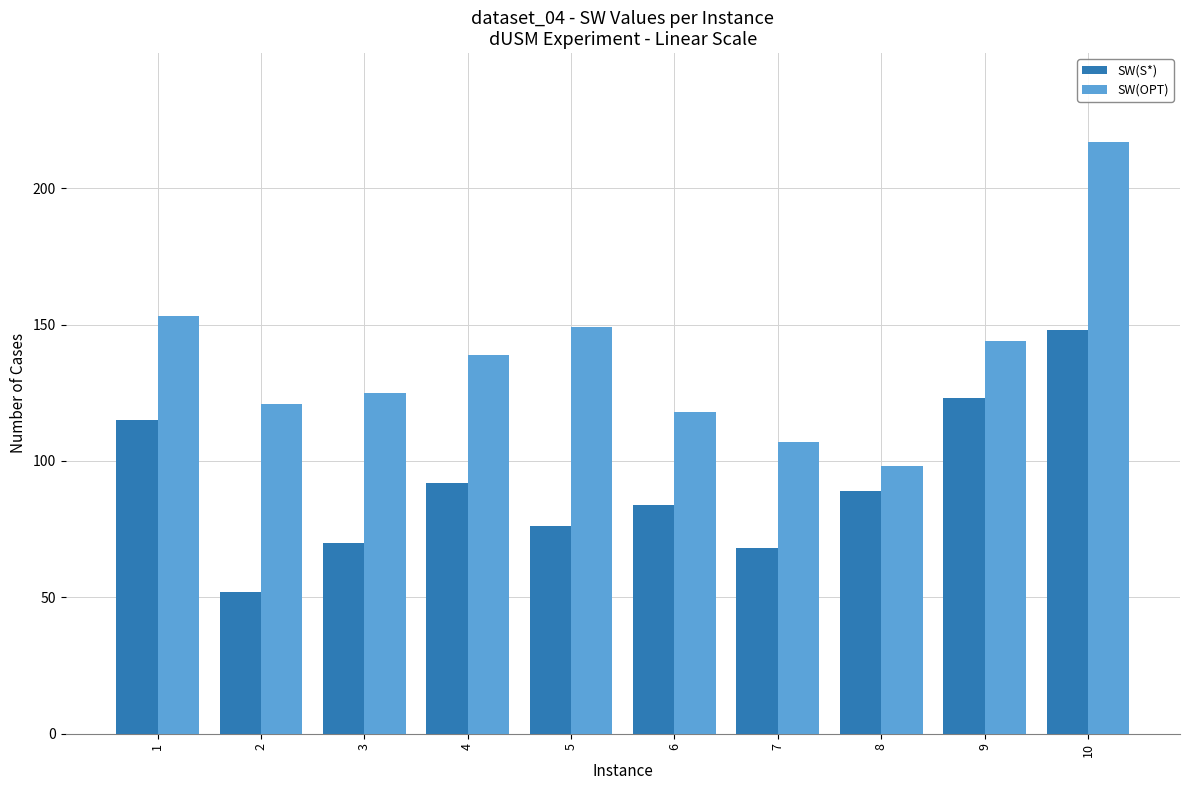

What is the sum of all SW(OPT) values?

1371